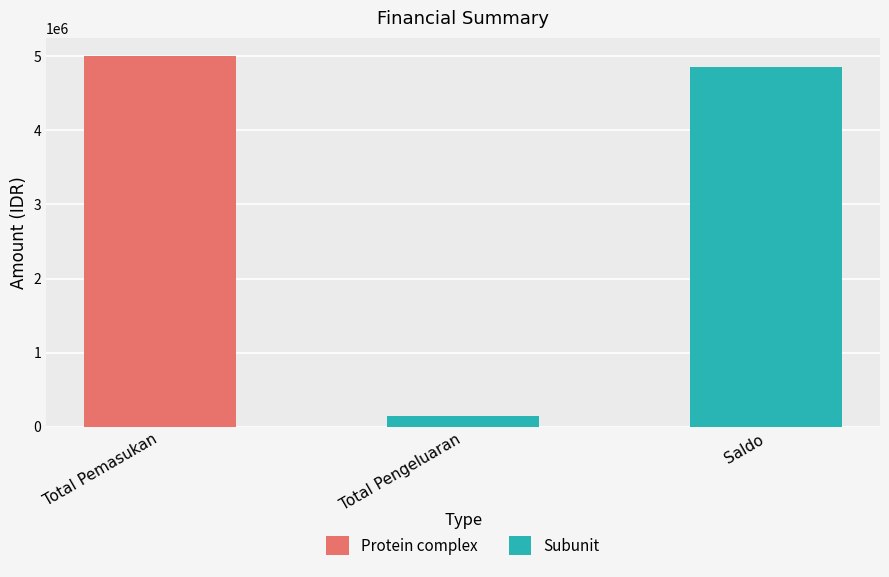

Read the value at Total Pemasukan.

5000000